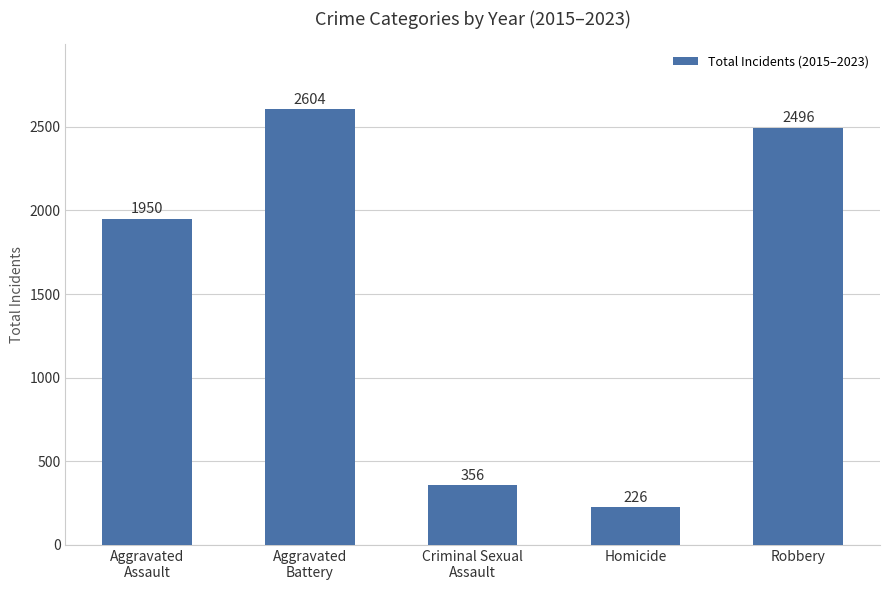

Are the bars horizontal?

No